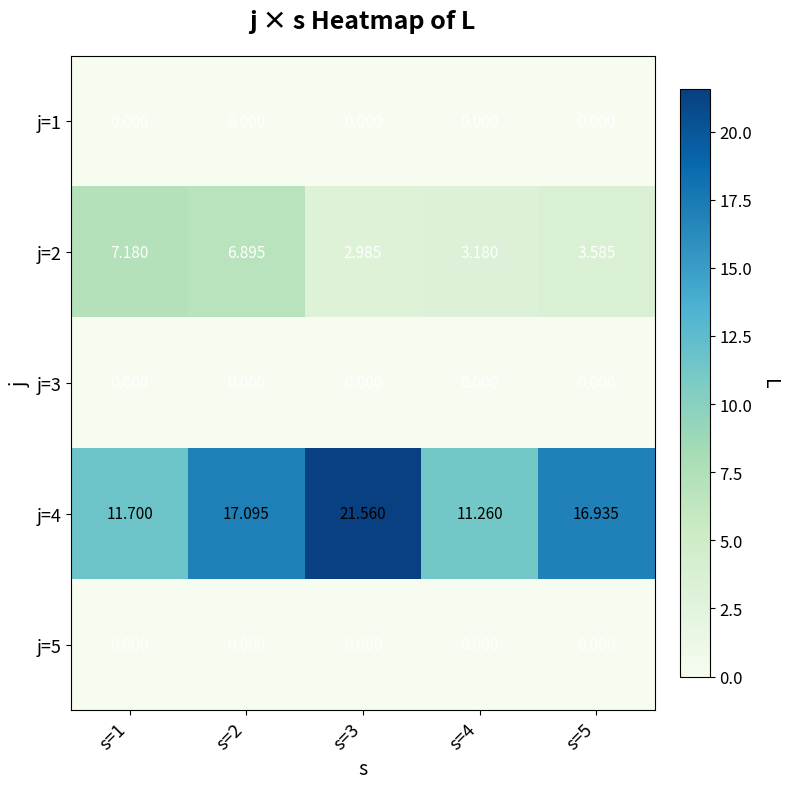

Which series has the largest total across all categories?

j=4